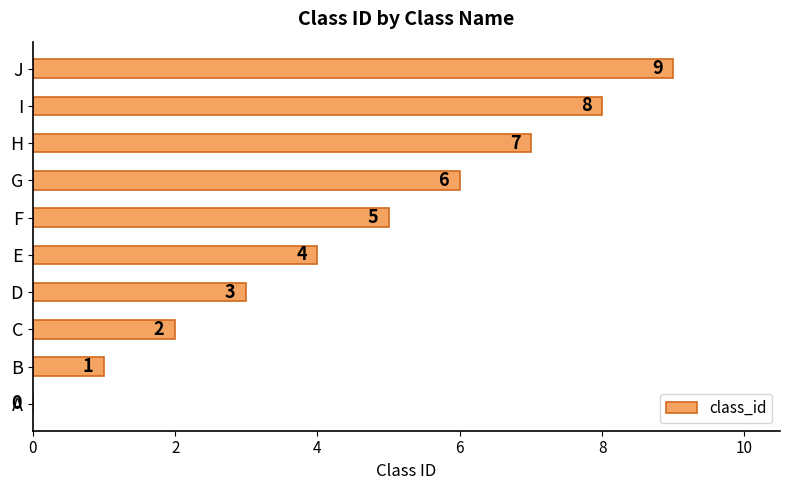

What is the sum of all values?

45